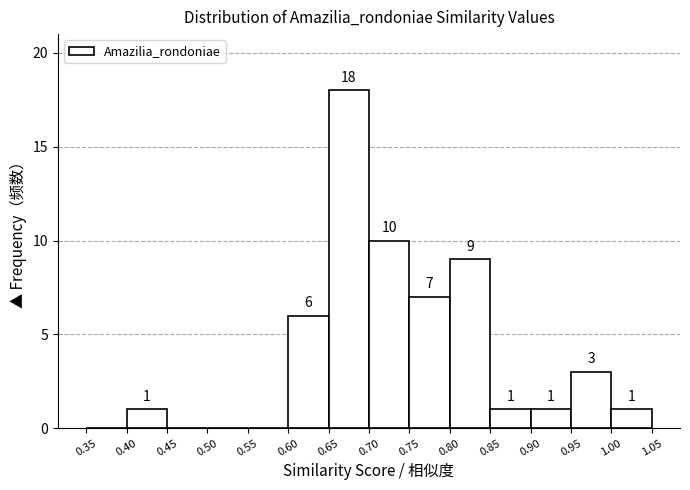

Which range on the x-axis has the tallest bar?

0.65 to 0.70